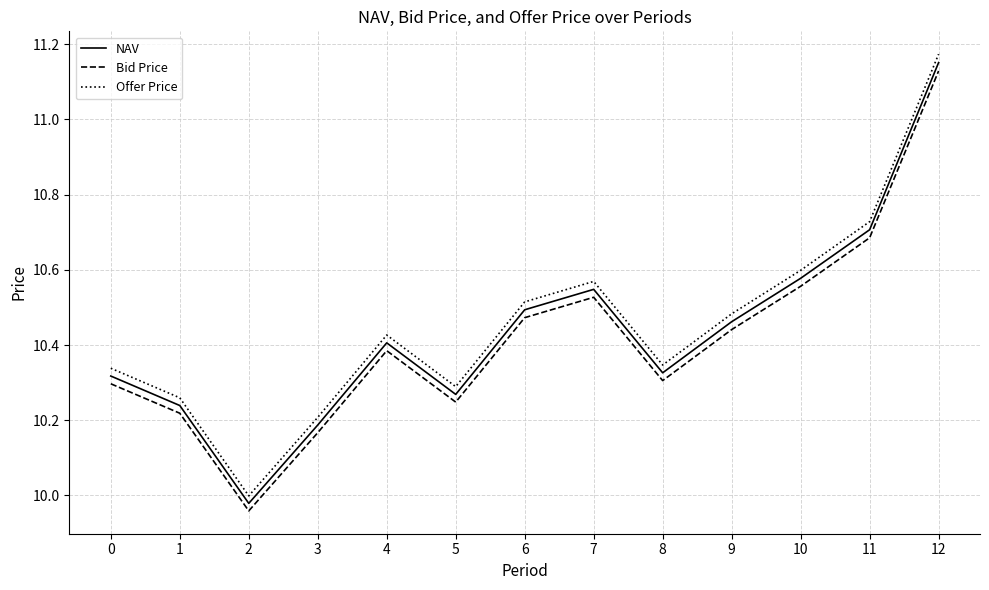

At which category is the sum across all series the highest?

12